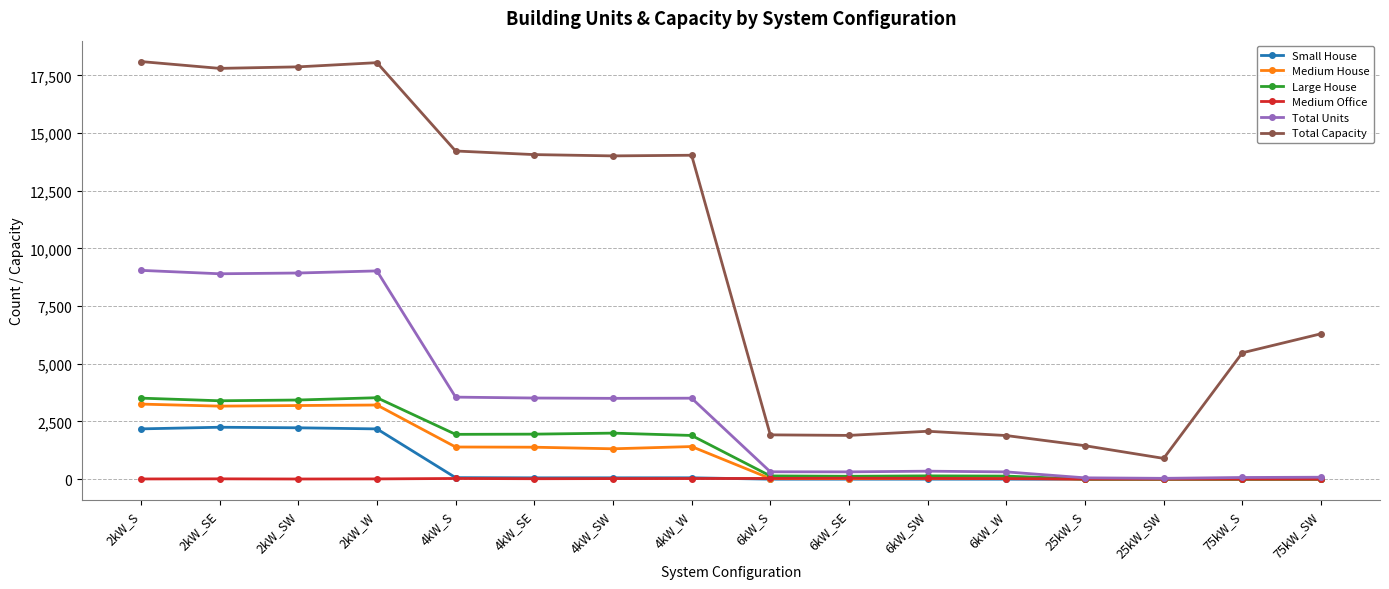

What is the difference between the maximum and minimum values in the Total Capacity series?

17196